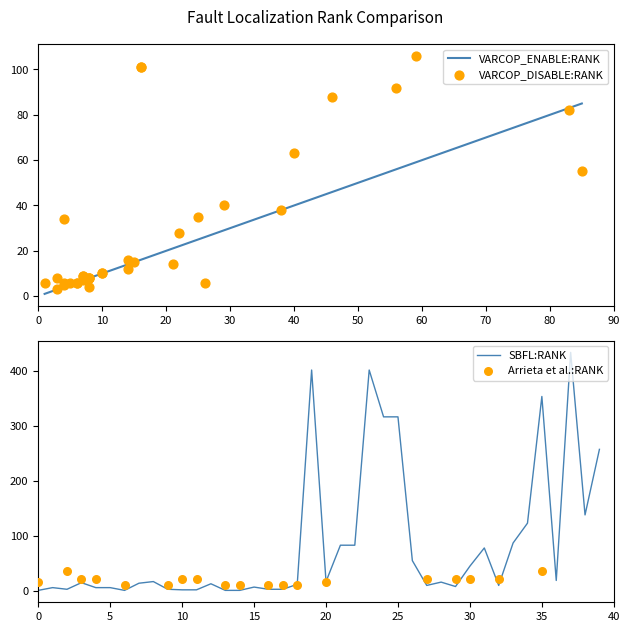

What is the highest value of the SBFL:RANK series?

433